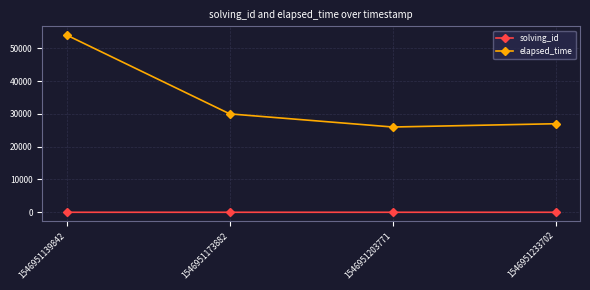

What is the difference between the maximum and second lowest values in the solving_id series?

2